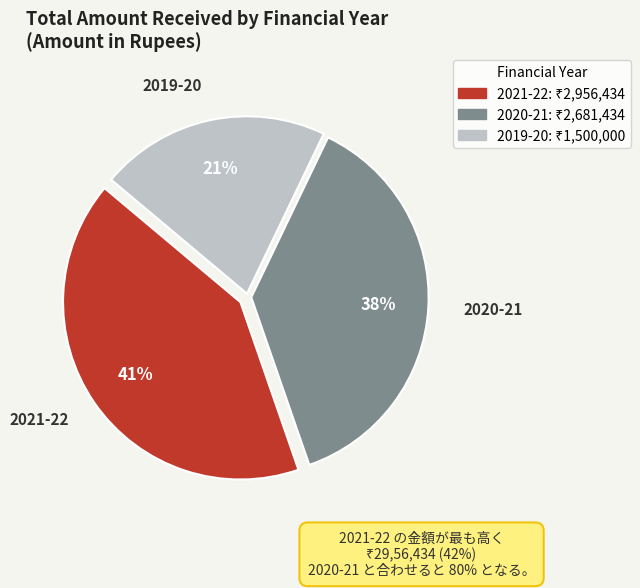

Which has a higher value, 2020-21 or 2021-22?

2021-22